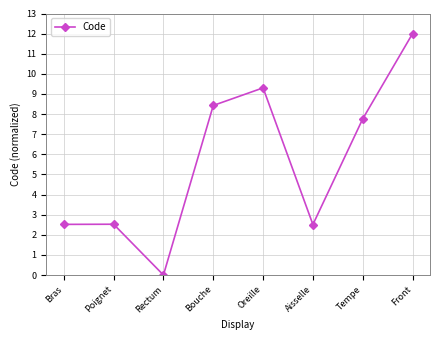

What is the average value?

5.6